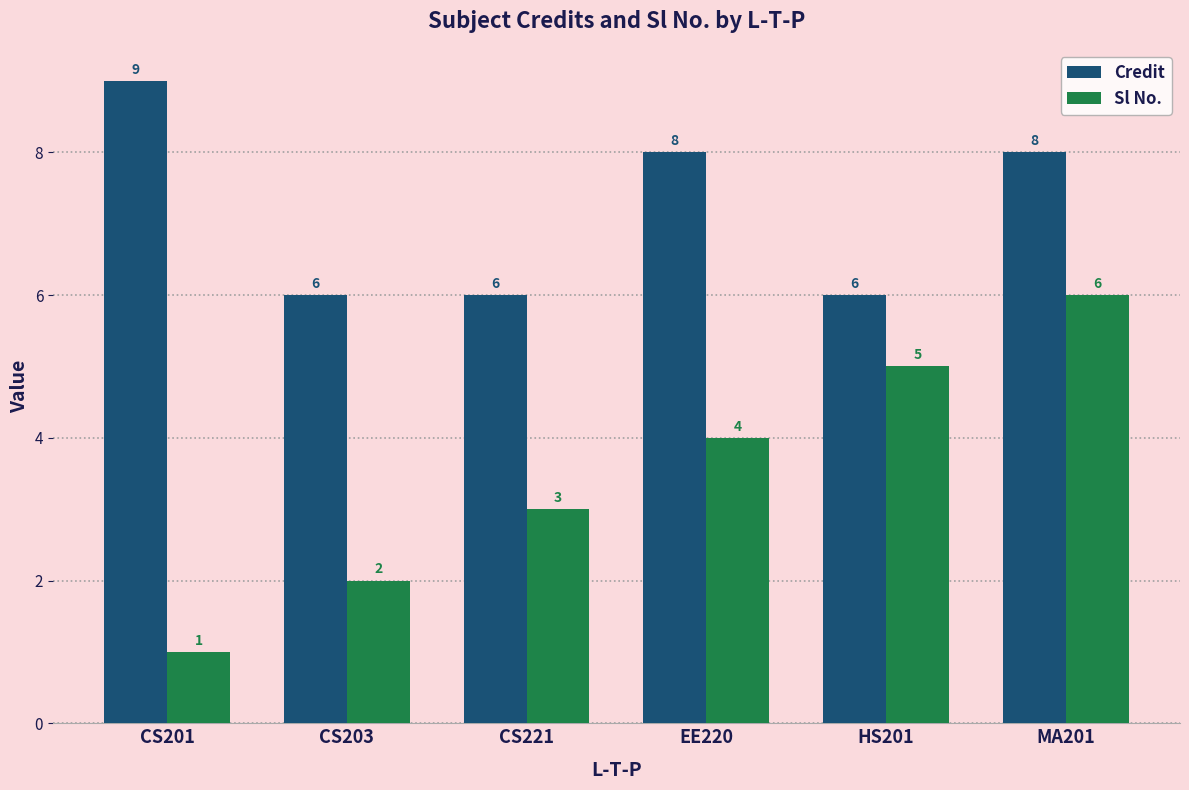

Reading left to right, extract all data points from this chart.

Credit: 9	6	6	8	6	8
Sl No.: 1	2	3	4	5	6